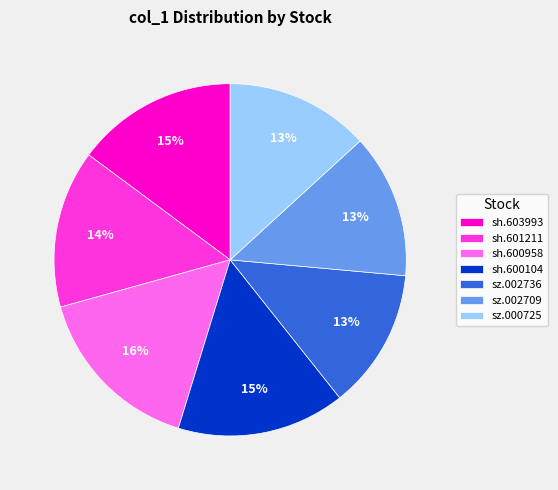

How many slices are in this pie chart?

7